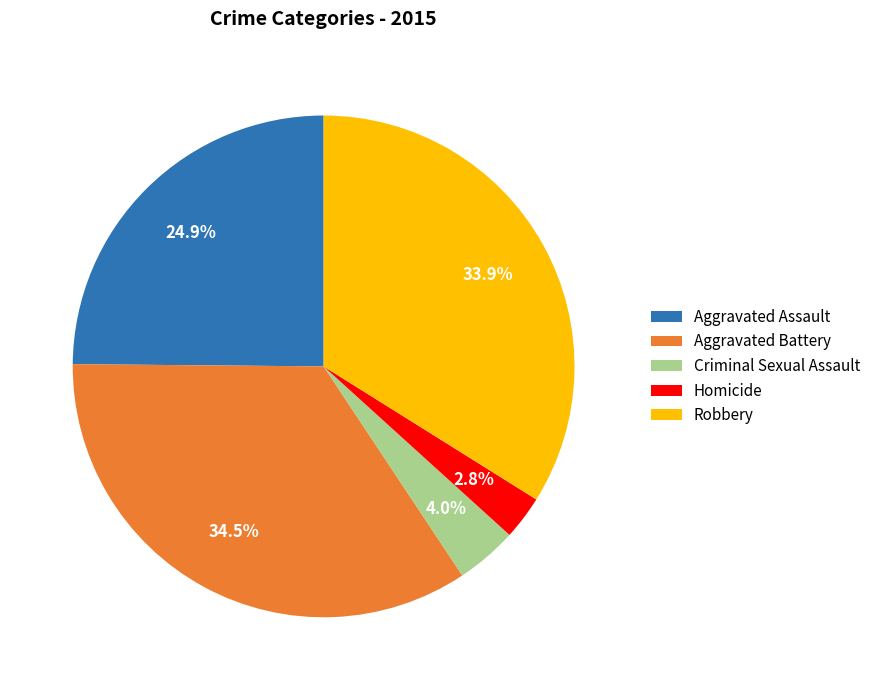

Is Robbery the majority of the pie?

No